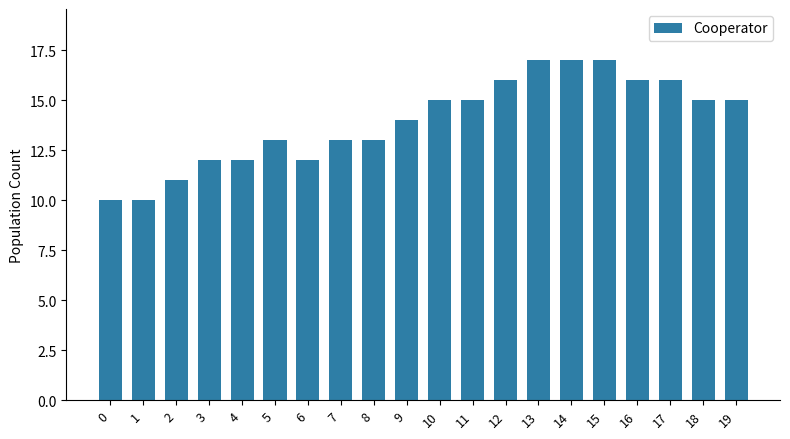

What is the average value?

14